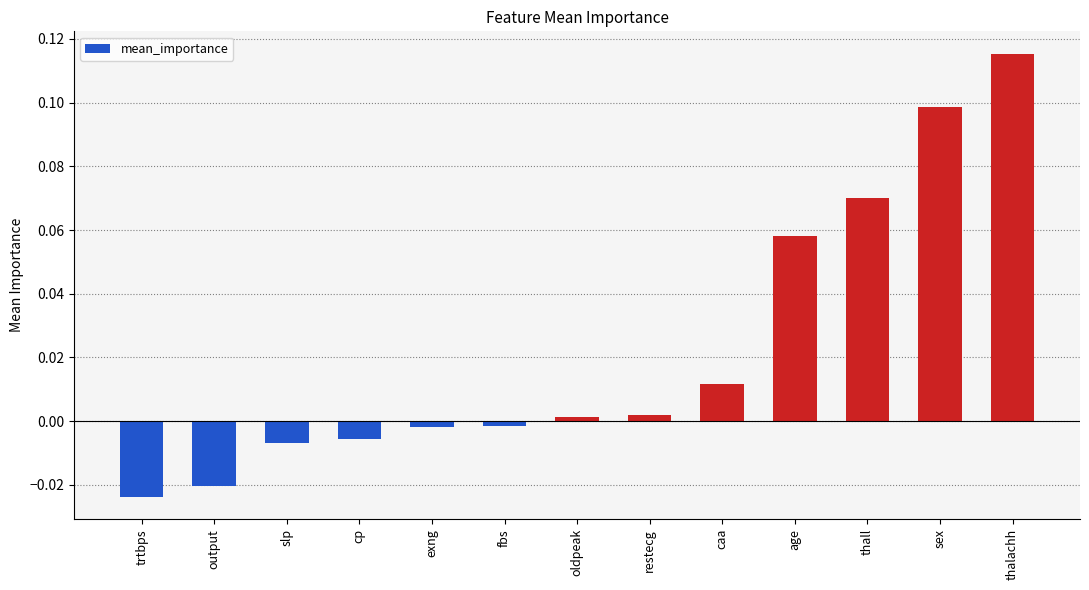

Which category has the highest value across all series?

thalachh